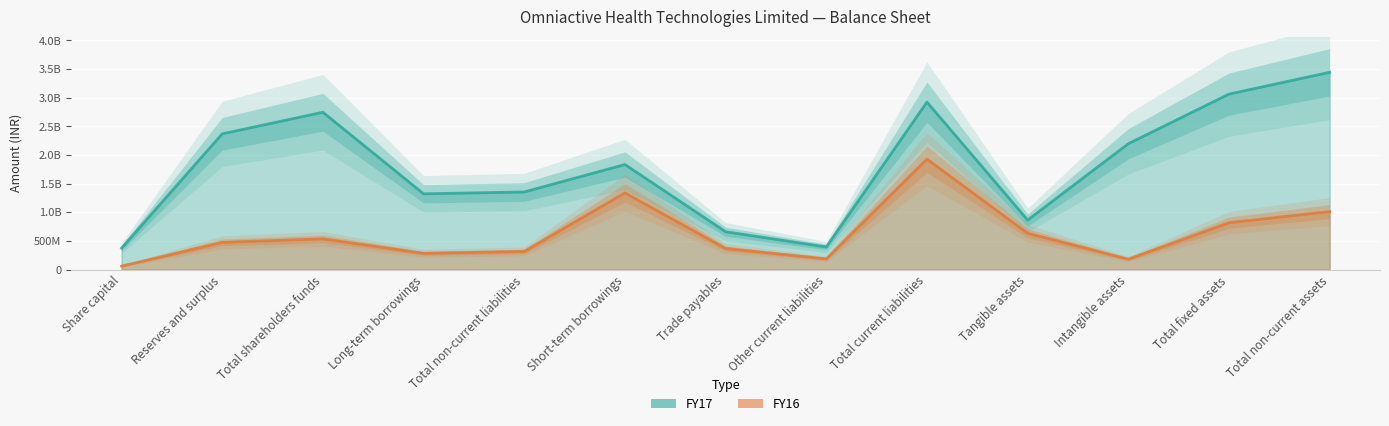

Reading left to right, transcribe all the data shown in this chart.

FY17: Share capital=376468000	Reserves and surplus=2370452000	Total shareholders funds=2746920000	Long-term borrowings=1323543000	Total non-current liabilities=1355791000	Short-term borrowings=1834632000	Trade payables=662367000	Other current liabilities=396871000	Total current liabilities=2923844000	Tangible assets=865678000	Intangible assets=2197809000	Total fixed assets=3063487000	Total non-current assets=3443589000
FY16: Share capital=61862000	Reserves and surplus=476662000	Total shareholders funds=538524000	Long-term borrowings=285404000	Total non-current liabilities=318970000	Short-term borrowings=1340331000	Trade payables=370304000	Other current liabilities=188758000	Total current liabilities=1928857000	Tangible assets=635984000	Intangible assets=183492000	Total fixed assets=819476000	Total non-current assets=1014423000